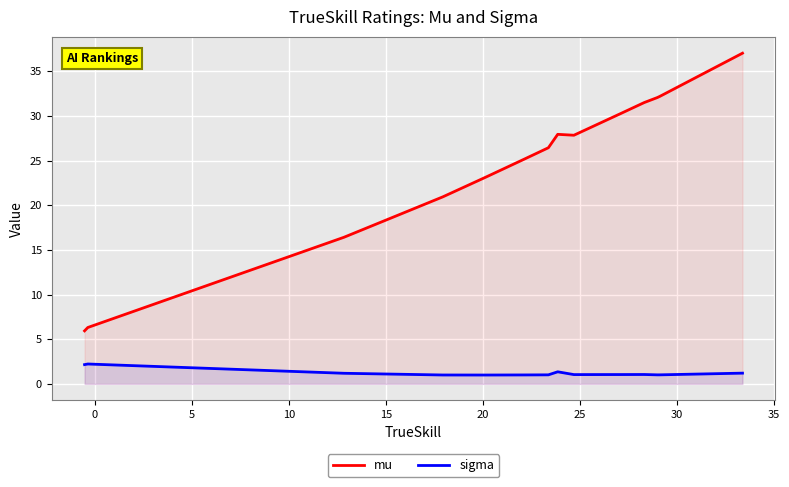

Which series has the largest total across all categories?

mu